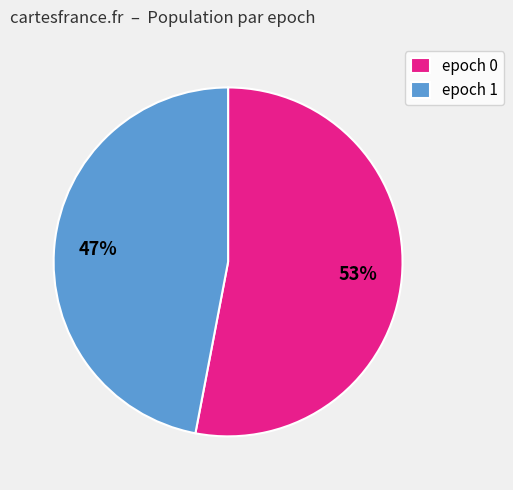

What is the largest slice in the pie chart?

epoch 0